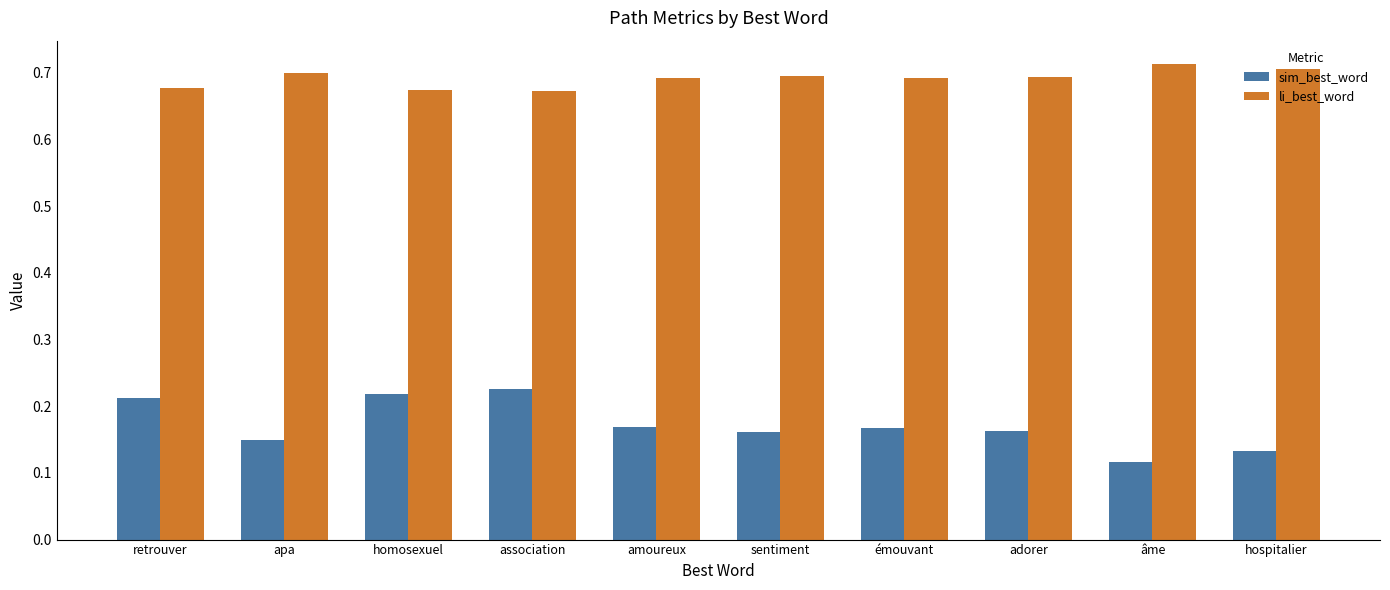

Which category has the lowest value across all series?

âme